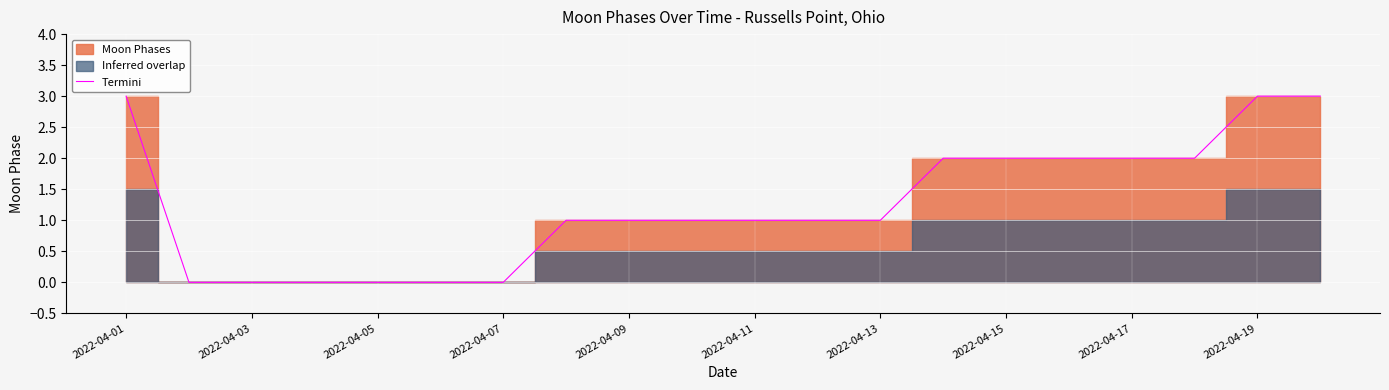

Reading right to left, extract all data points from this chart.

3	3	2	2	2	2	2	1	1	1	1	1	1	0	0	0	0	0	0	3